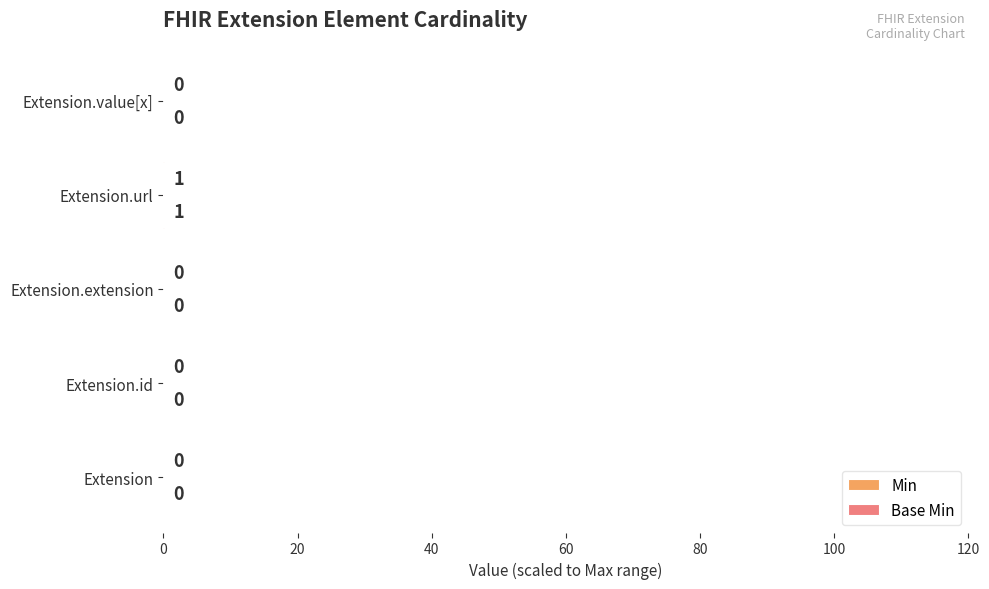

Count the number of data series in this chart.

2